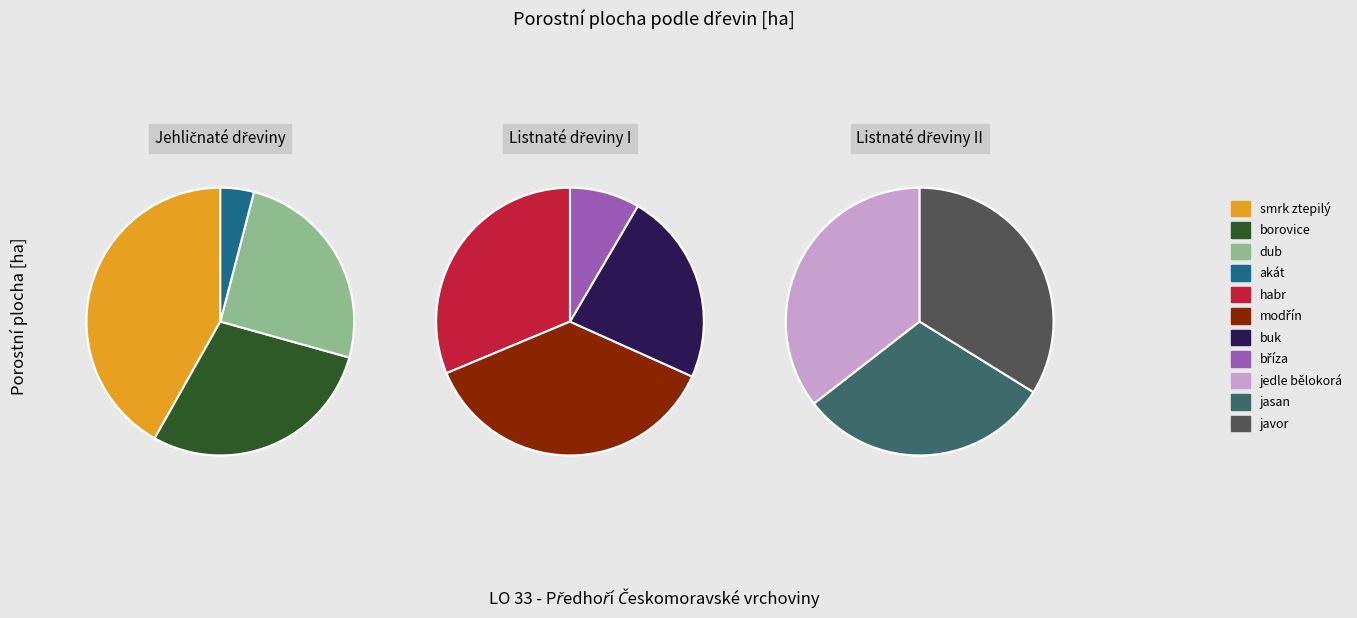

Count the number of slices in the pie.

11